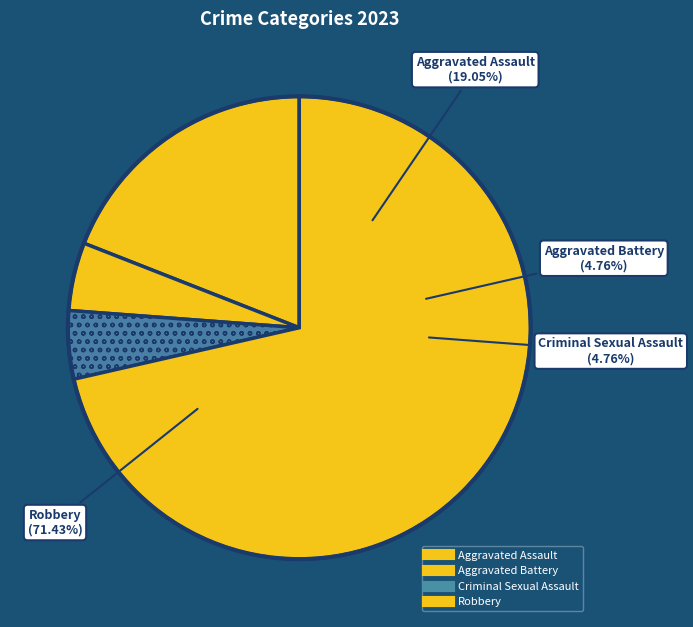

What is the change in value from Criminal Sexual Assault to Robbery?

+14